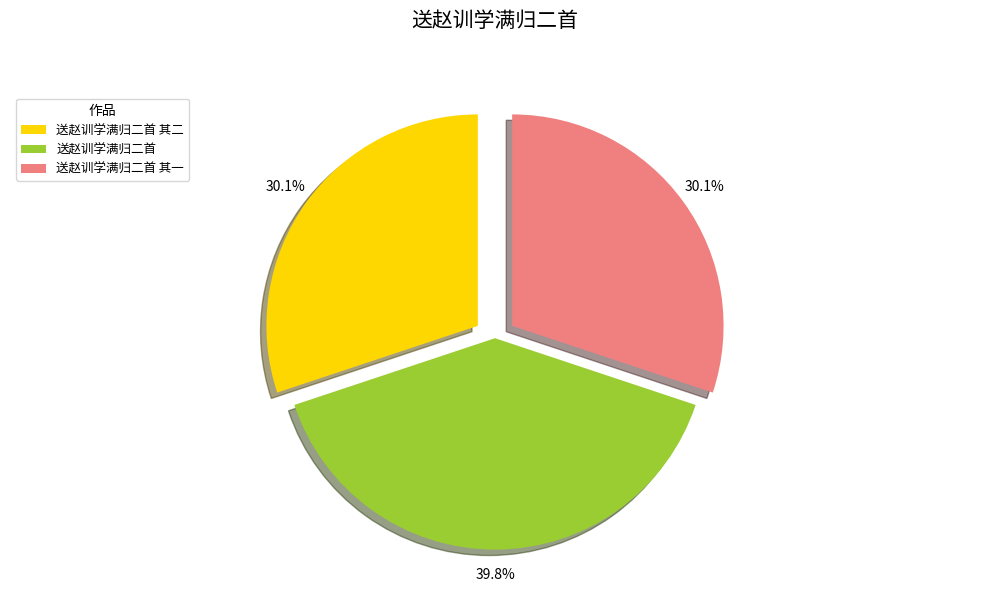

How many slices are in this pie chart?

3